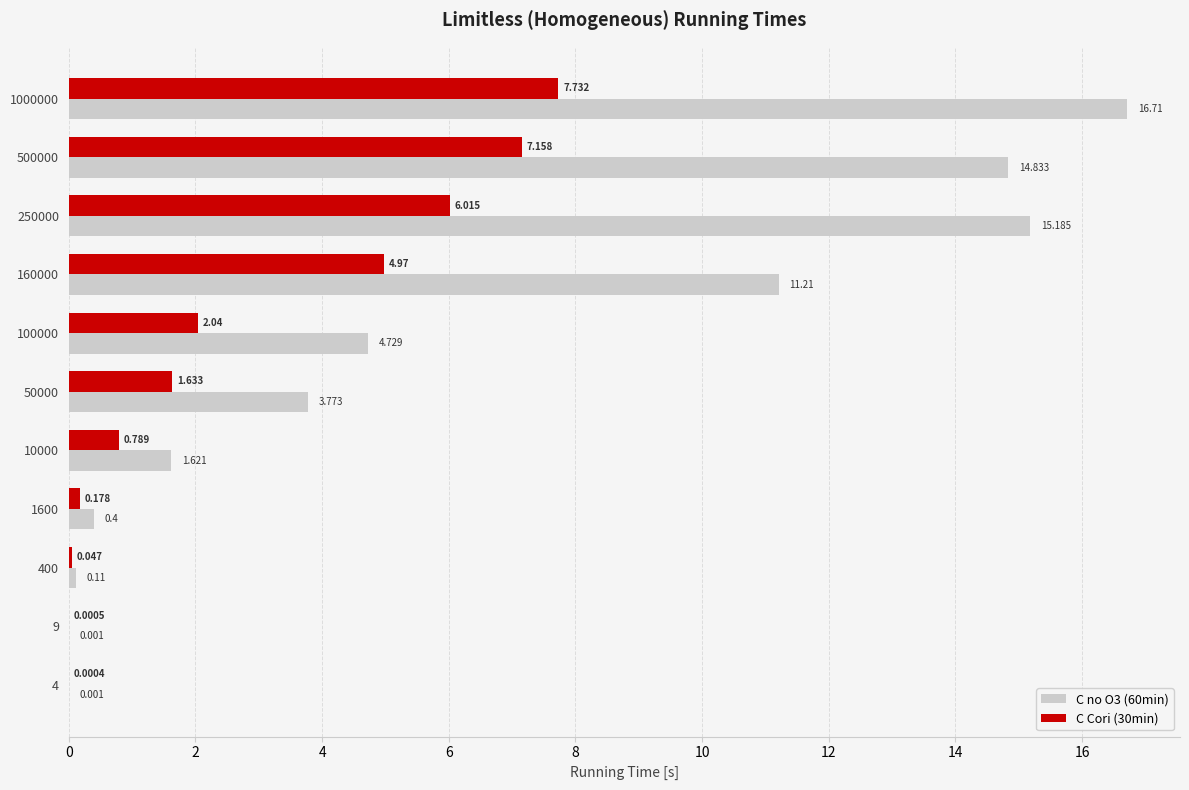

Is the value of C no O3 (60min) at 400 greater than the value of C Cori (30min) at 400?

Yes